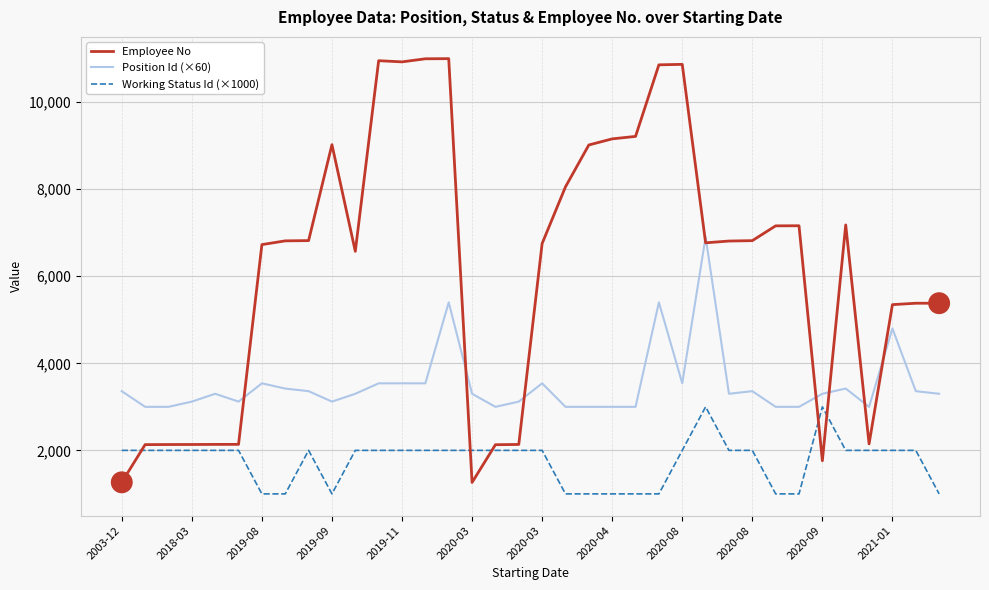

True or false: Working Status Id (×1000) and Position Id (×60) intersect in this chart.

False